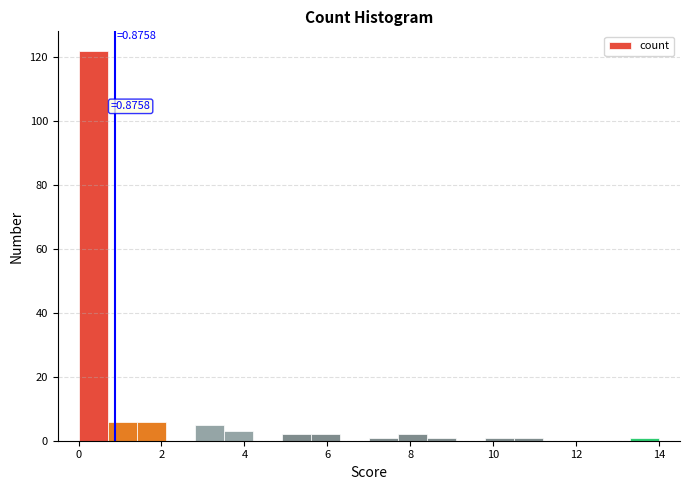

Read against the x-axis, roughly where is the centre of the tallest bar?

0.4